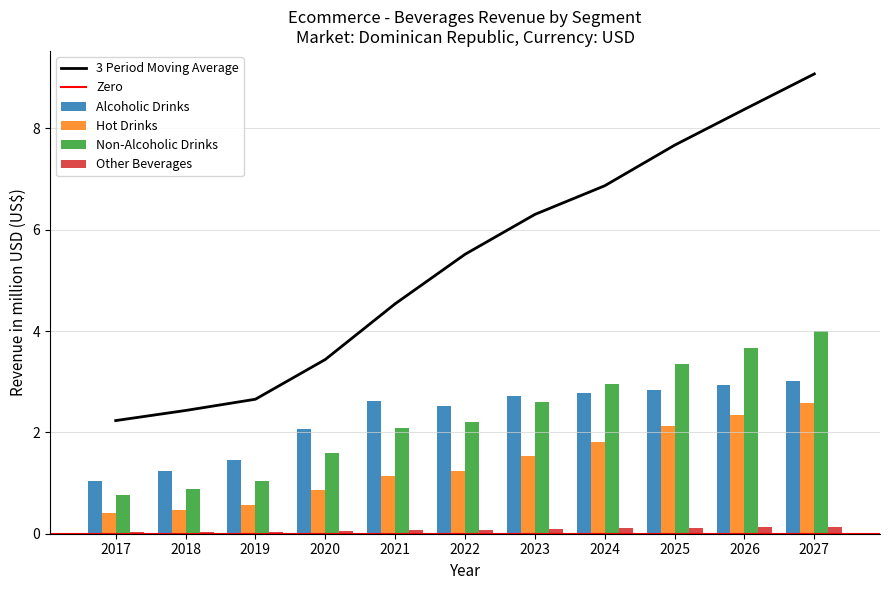

How many groups of bars are there?

11